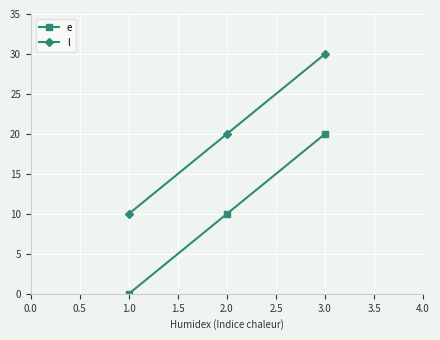

Rank the categories by e value from highest to lowest.

3.0, 2.0, 1.0